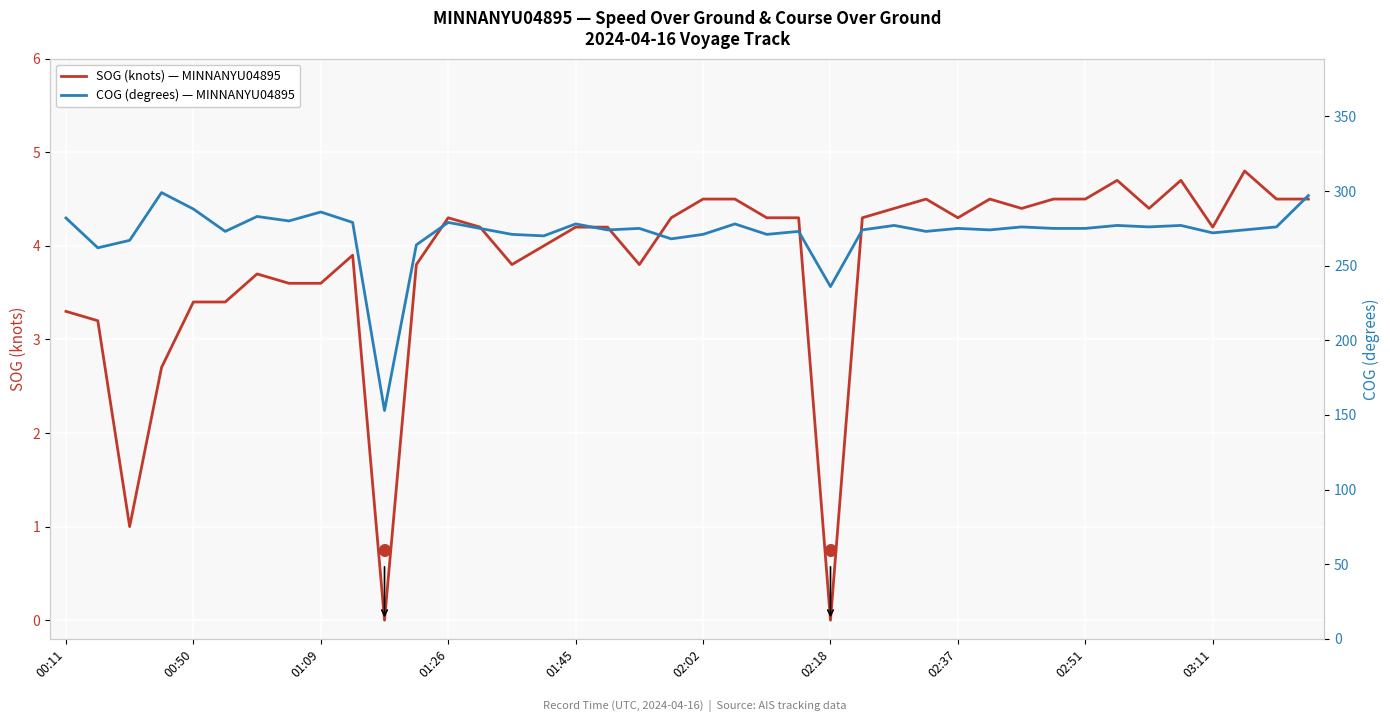

True or false: SOG (knots) — MINNANYU04895 and COG (degrees) — MINNANYU04895 cross at least once.

False